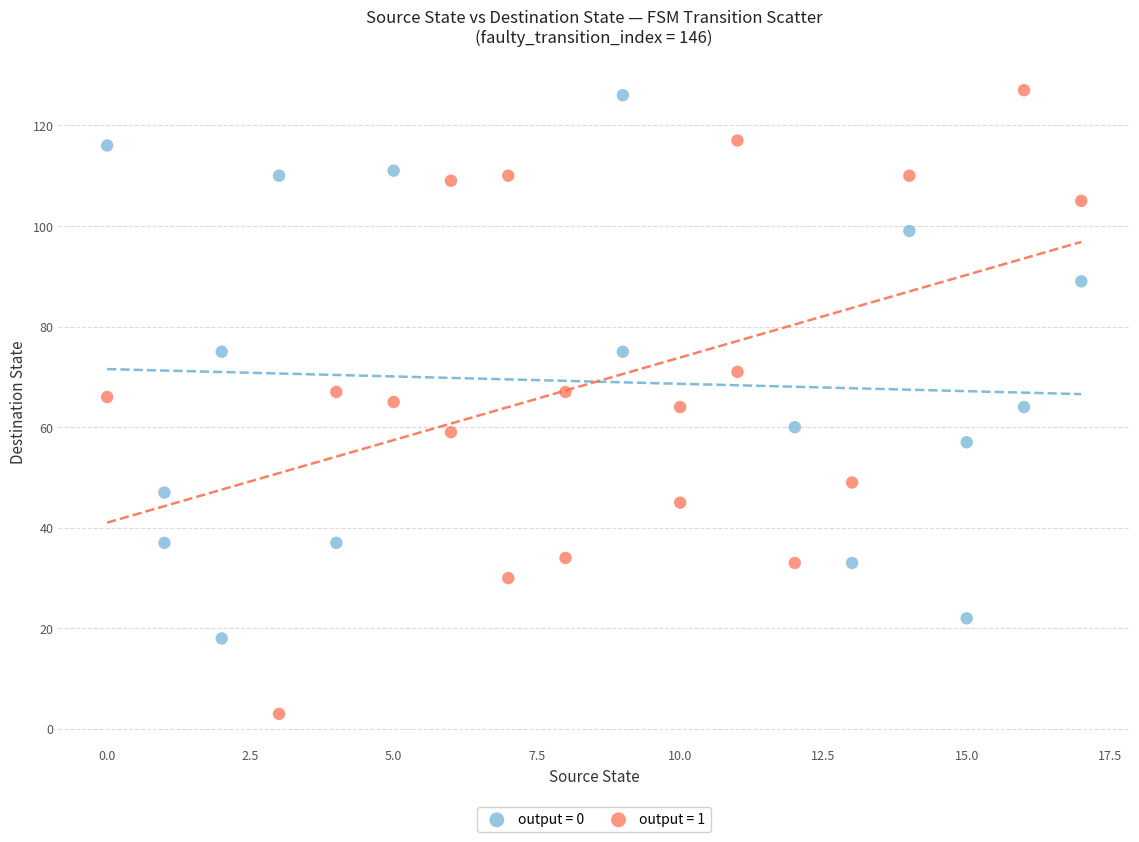

Which series has the widest spread of Y values?

output = 1